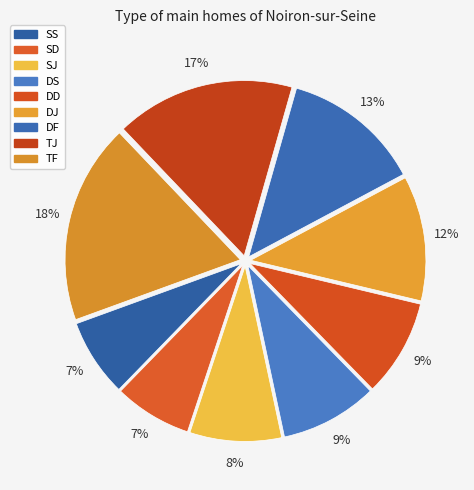

To the nearest percent, what is the difference between the largest and smallest slice percentages?

11%